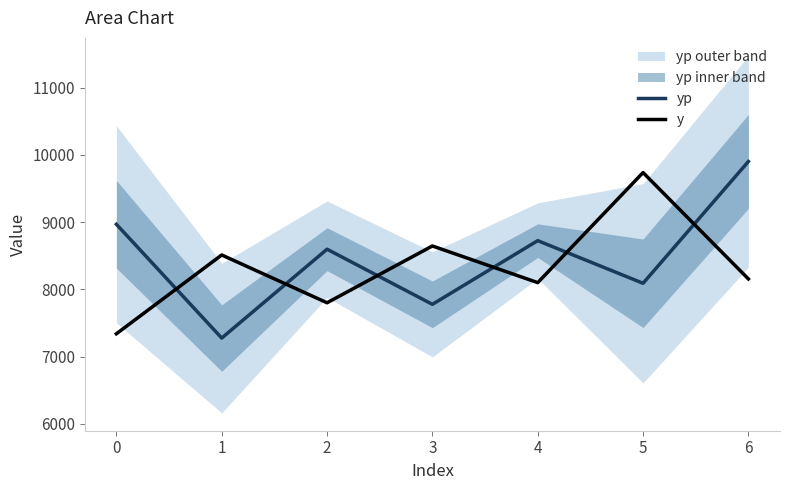

The yp series shows 3774.2 at 2. True or false?

False